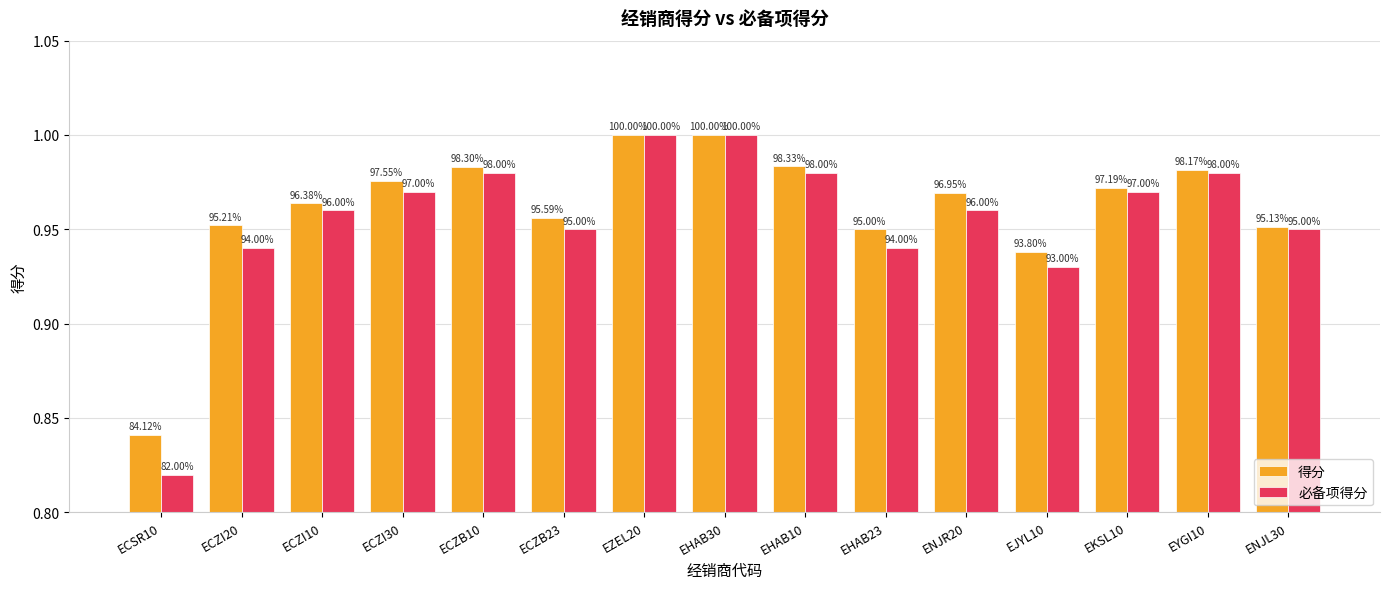

What are all the series names shown in the legend?

得分, 必备项得分